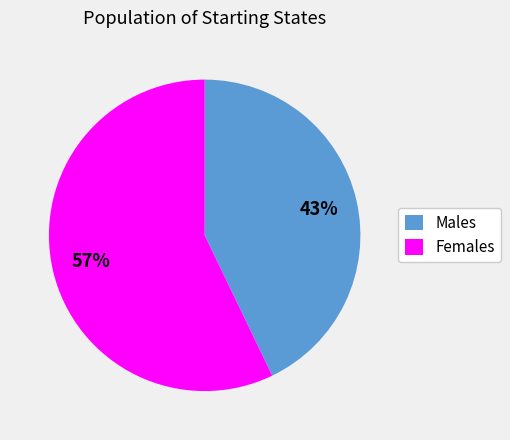

Is it true that Males is 32% of the pie?

False